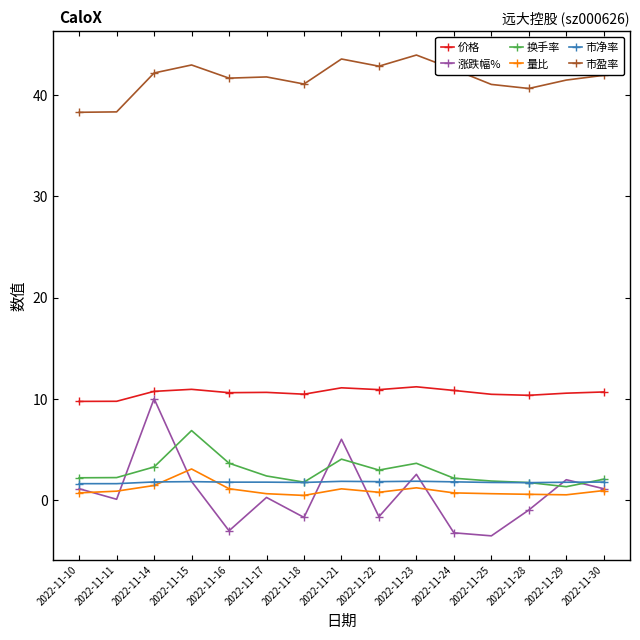

What is the highest value of the 市净率 series?

1.9